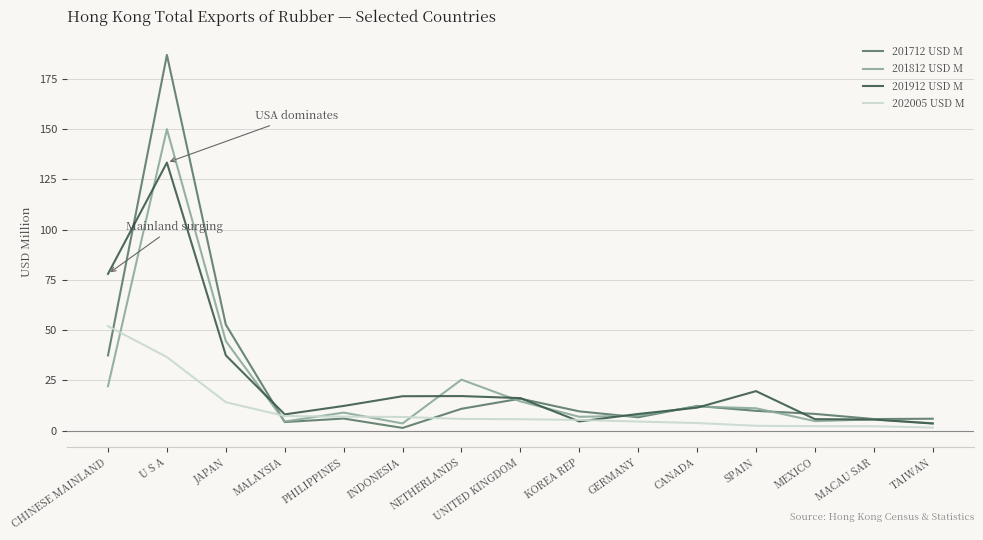

At which category is the sum across all series the highest?

U S A